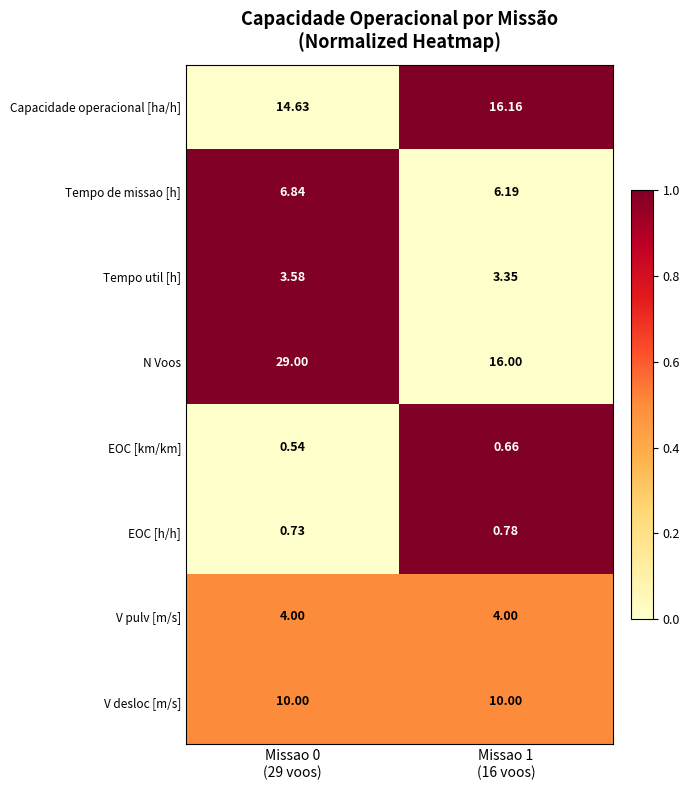

List the series in order of their peak value, highest first.

N Voos, Capacidade operacional [ha/h], V desloc [m/s], Tempo de missao [h], V pulv [m/s], Tempo util [h], EOC [h/h], EOC [km/km]